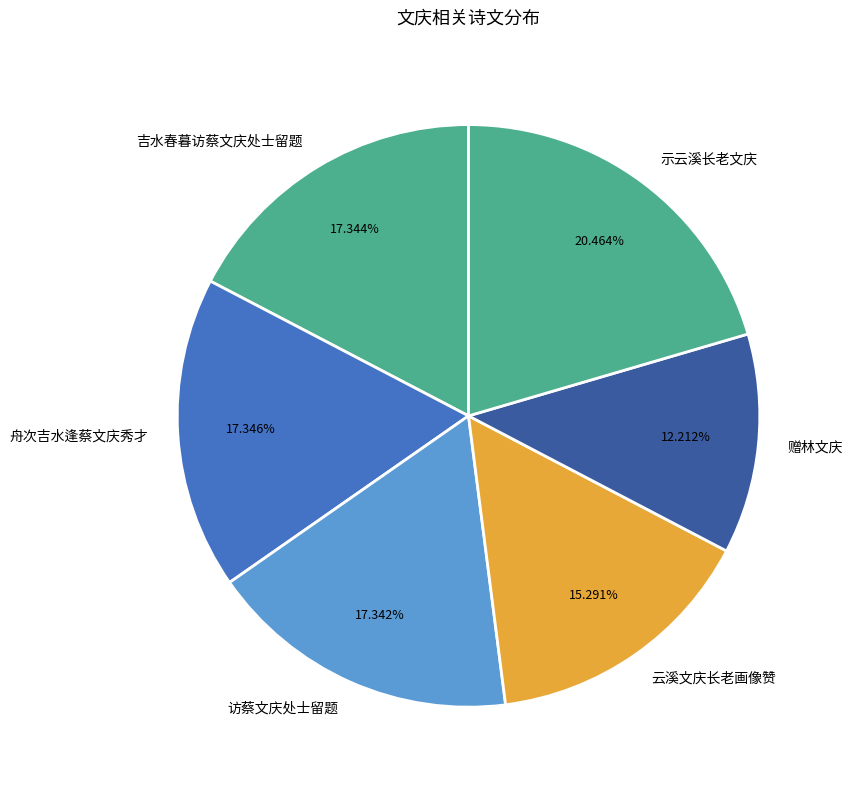

Combined, do 吉水春暮访蔡文庆处士留题 and 访蔡文庆处士留题 account for over 50%?

No